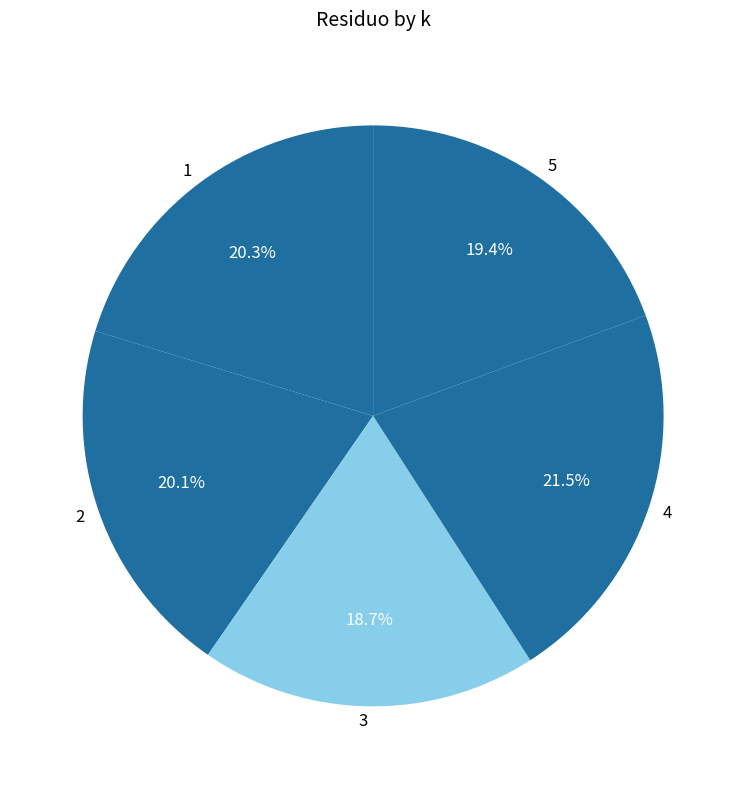

How many segments does this pie chart have?

5